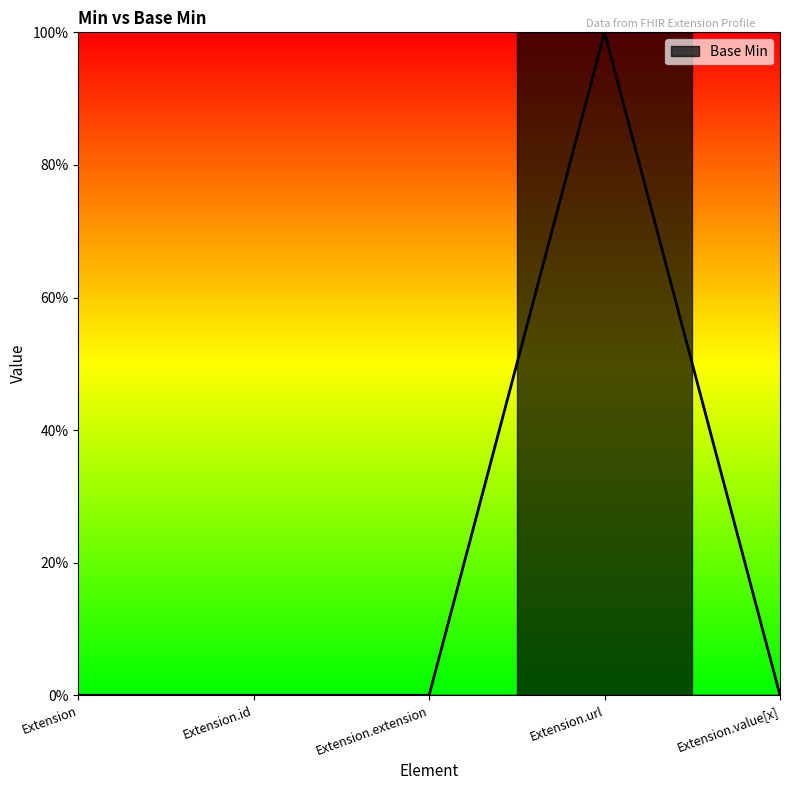

Rank the categories by value from lowest to highest.

Extension, Extension.id, Extension.extension, Extension.value[x], Extension.url